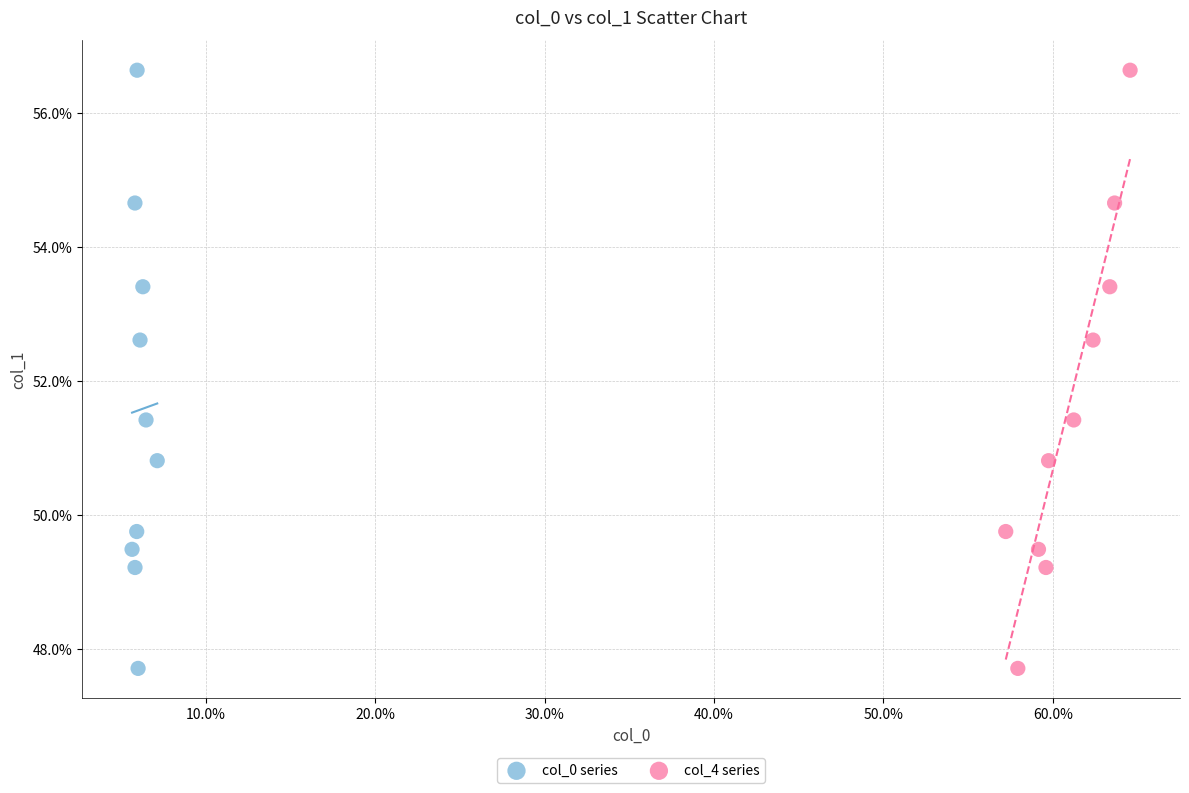

What are all the series names shown in the legend?

col_0 series, col_4 series